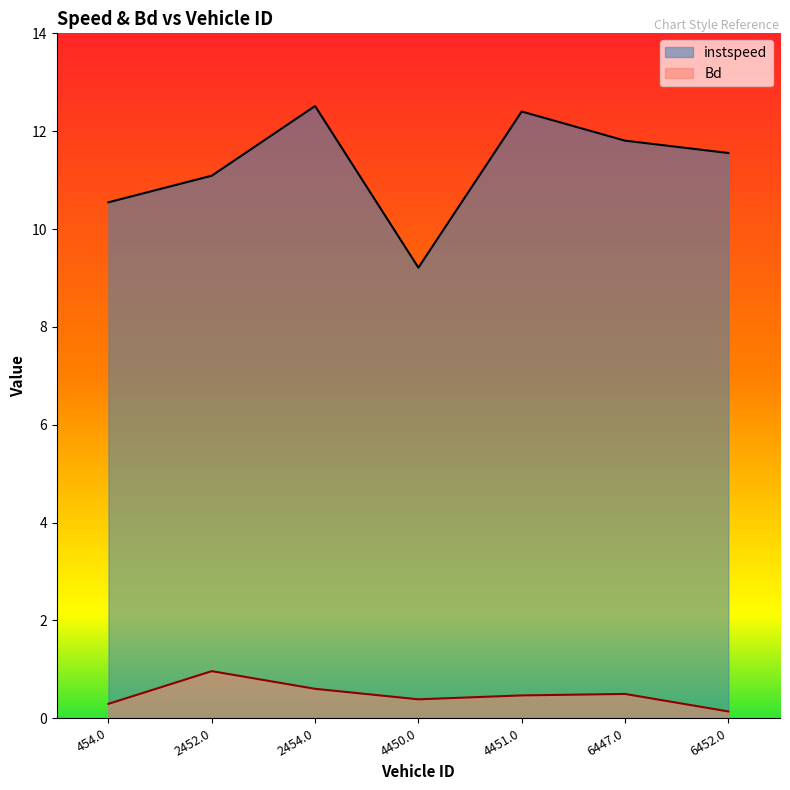

Which series has the largest total across all categories?

instspeed